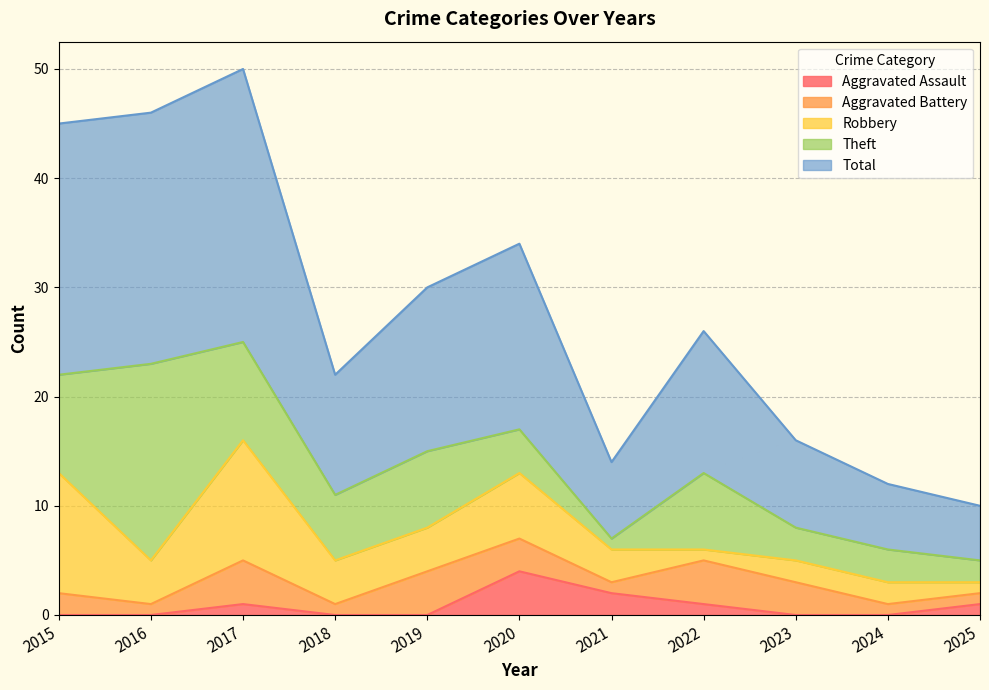

Which has a higher value, 2021 or 2023?

2021